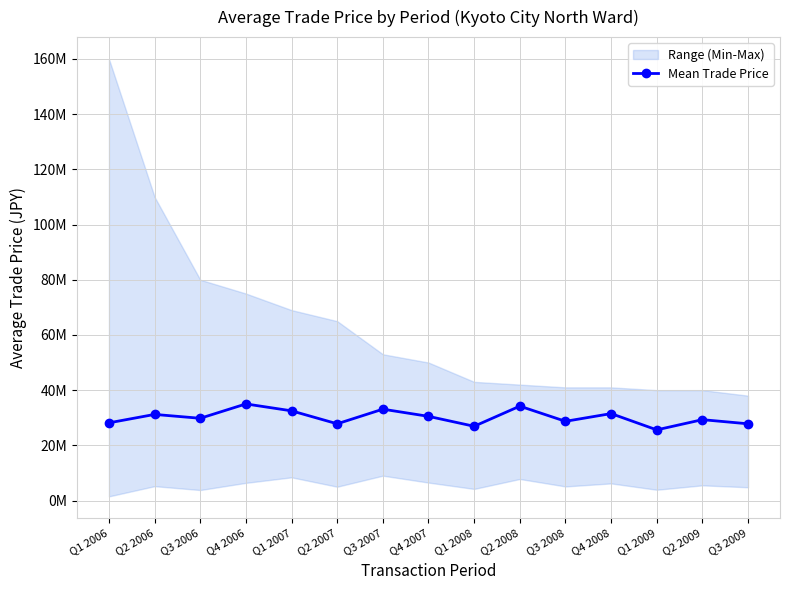

Rank the categories by value from lowest to highest.

Q1 2009, Q1 2008, Q2 2007, Q3 2009, Q1 2006, Q3 2008, Q2 2009, Q3 2006, Q4 2007, Q2 2006, Q4 2008, Q1 2007, Q3 2007, Q2 2008, Q4 2006